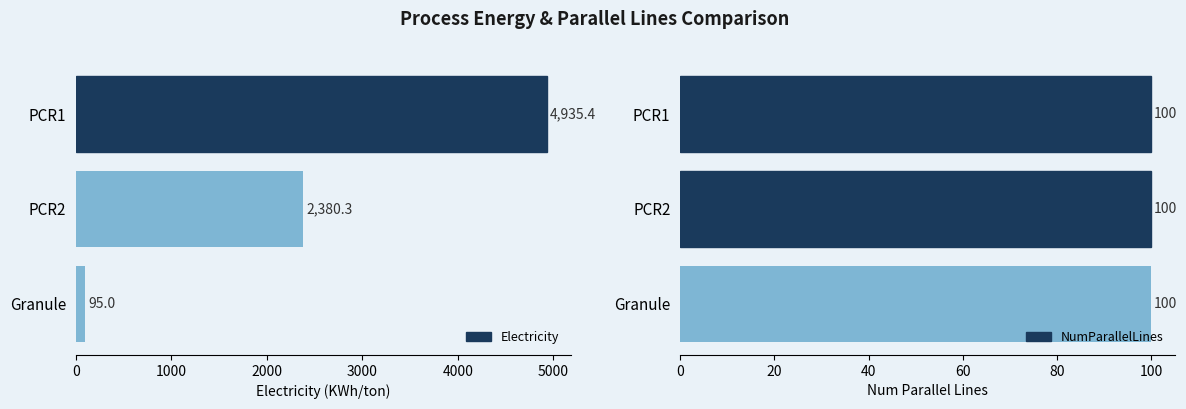

What is the value of the Electricity bar at the 1st from the left?

4935.4